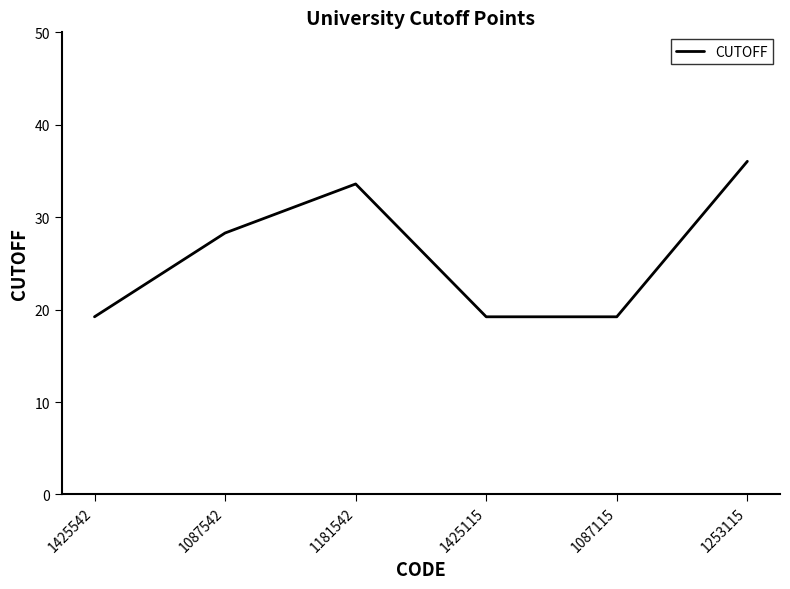

What is the ratio of the value at 1087542 to the value at 1181542?

0.8